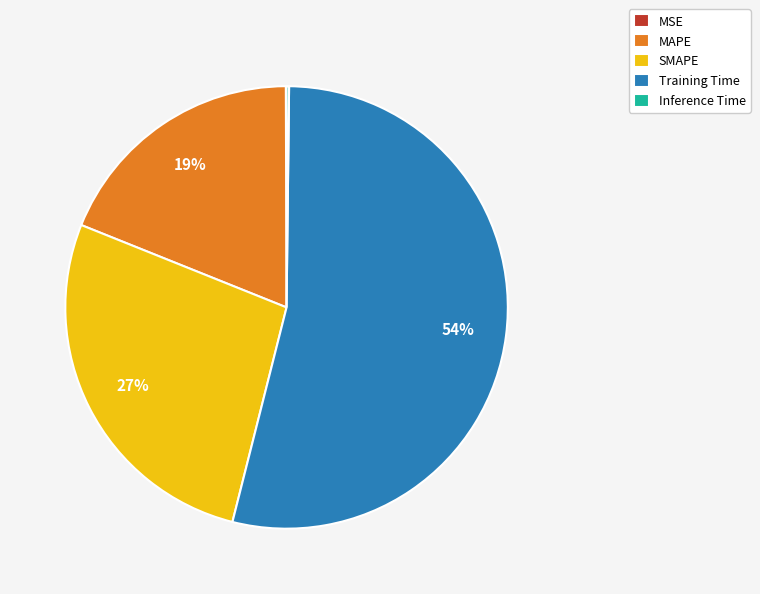

True or false: SMAPE accounts for 39% of the total.

False